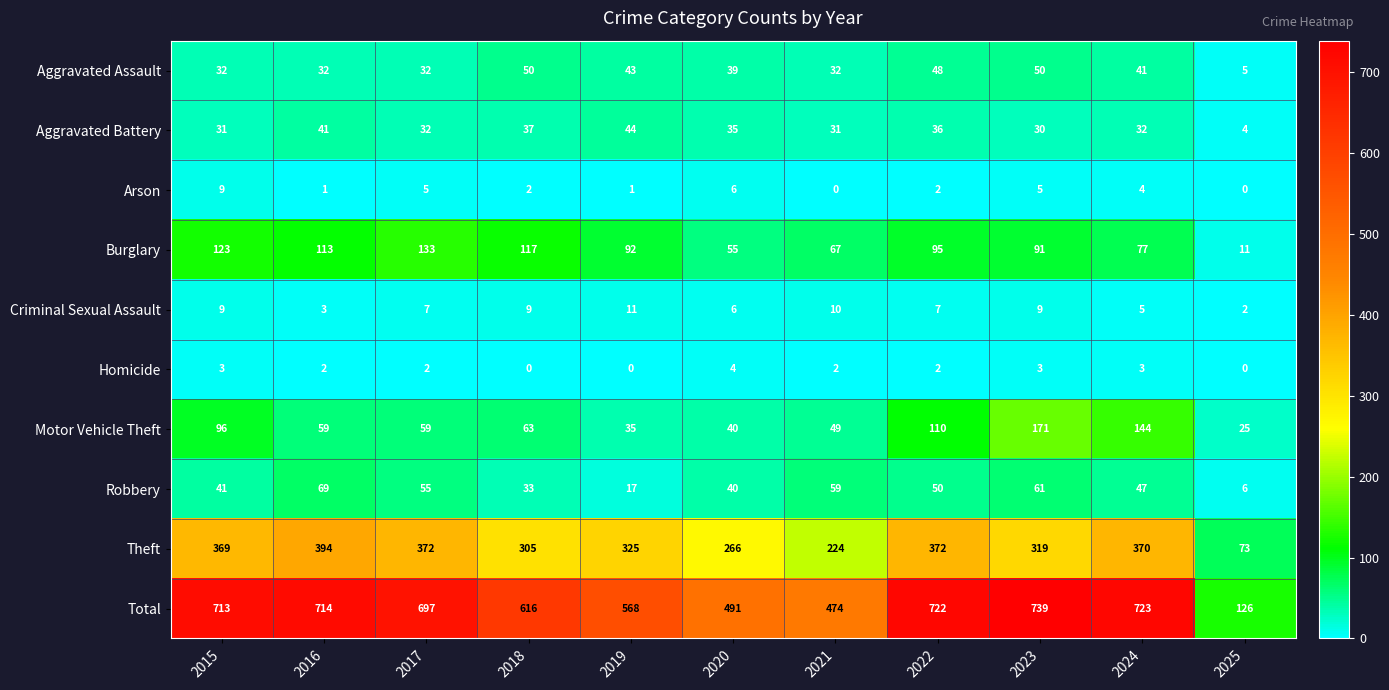

True or false: Theft has a value of 498 at 2022.

False